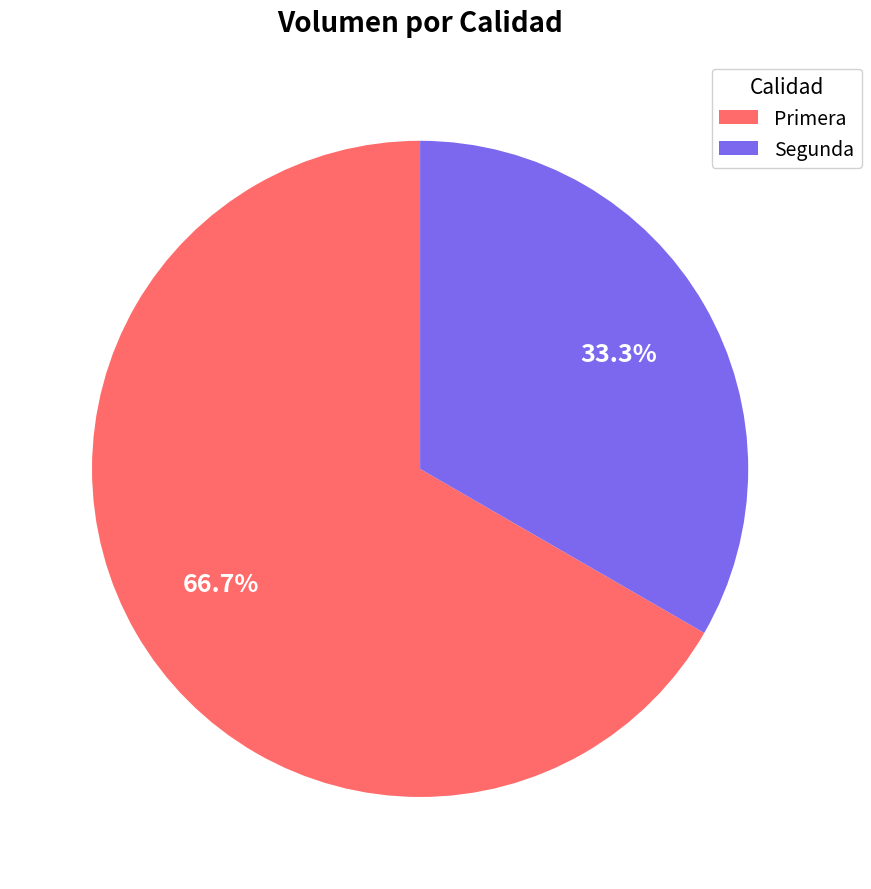

To the nearest percent, what portion does Segunda represent?

33%